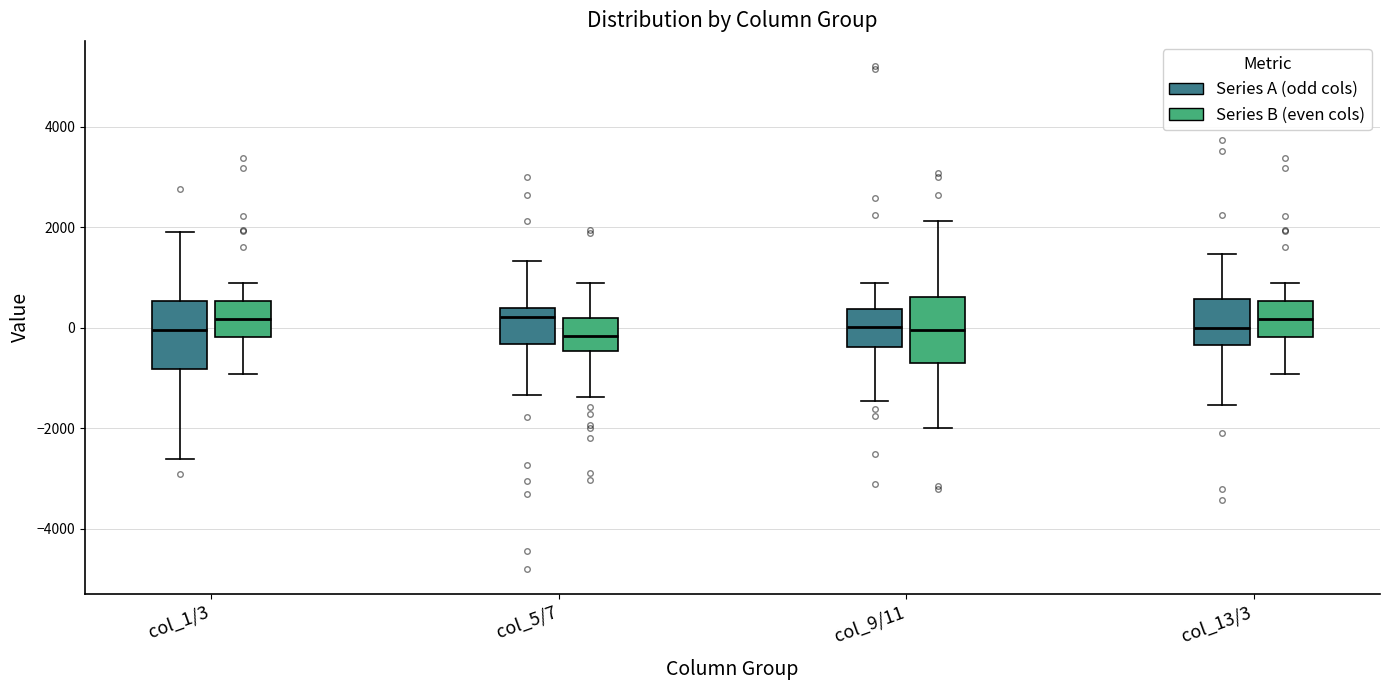

Reading left to right, transcribe this box plot: for each box, give where its median line is, the range the box spans, and where its two whiskers end, as read against the y-axis. The values are not printed on the chart, so give them approximately, as read against the axis.

col_1/3 (Series A (odd cols)): median 0, box -800 to 600, whiskers -2600 to 2000
col_1/3 (Series B (even cols)): median 200, box -200 to 600, whiskers -1000 to 800
col_5/7 (Series A (odd cols)): median 200, box -400 to 400, whiskers -1400 to 1400
col_5/7 (Series B (even cols)): median -200, box -400 to 200, whiskers -1400 to 800
col_9/11 (Series A (odd cols)): median 0, box -400 to 400, whiskers -1400 to 800
col_9/11 (Series B (even cols)): median 0, box -800 to 600, whiskers -2000 to 2200
col_13/3 (Series A (odd cols)): median 0, box -400 to 600, whiskers -1600 to 1400
col_13/3 (Series B (even cols)): median 200, box -200 to 600, whiskers -1000 to 800